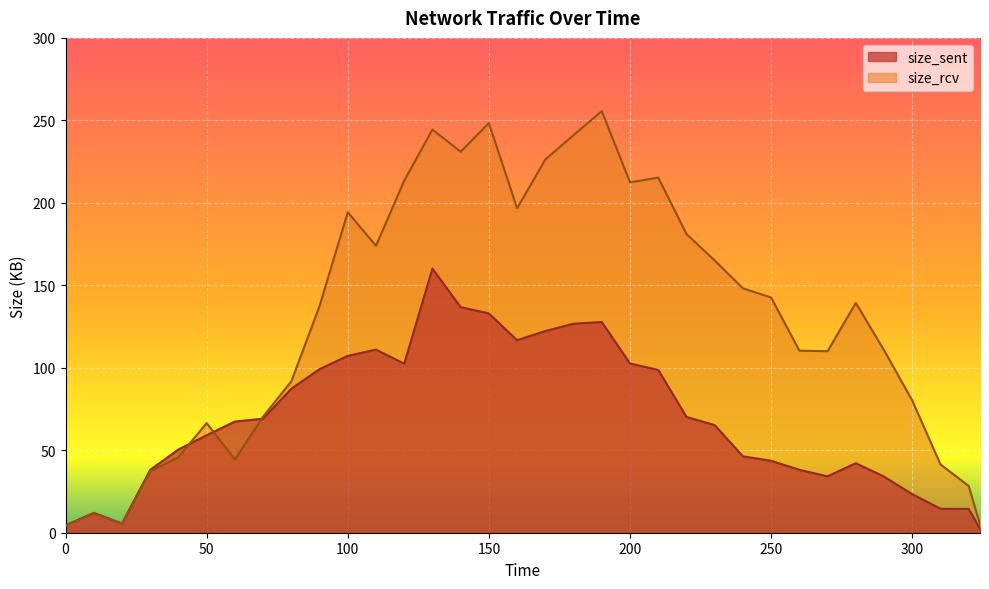

Where does the size_rcv series first go above 139?

100